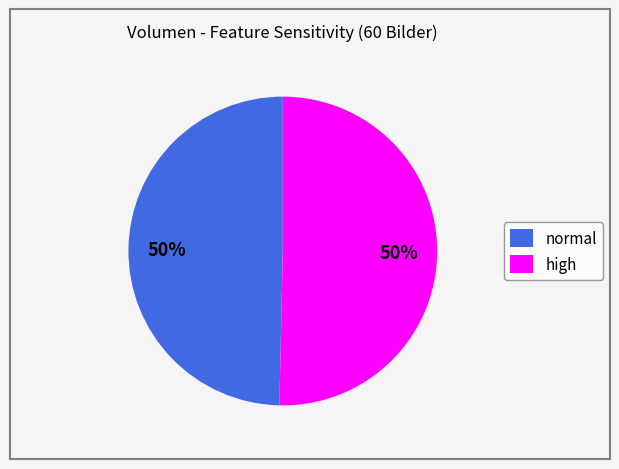

To the nearest percent, what portion does high represent?

50%